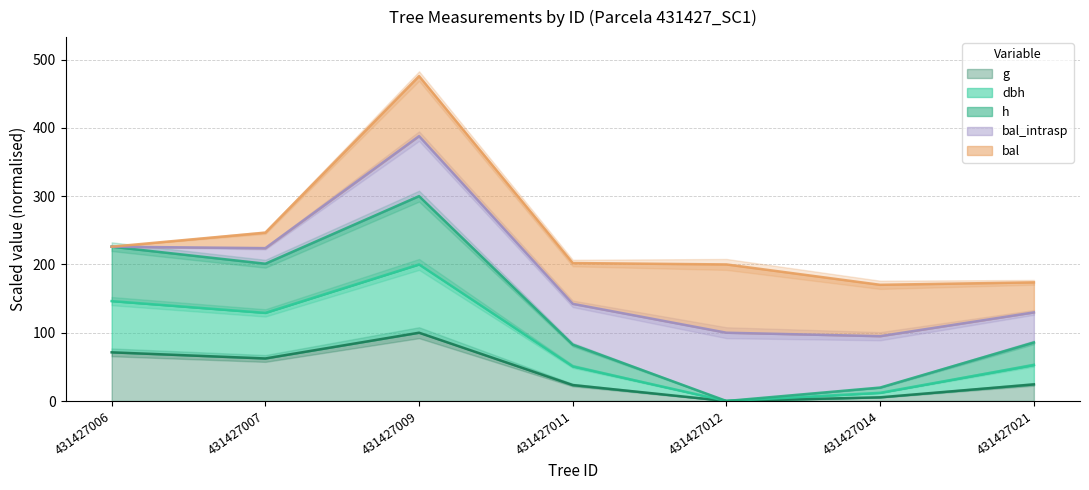

What is the greatest value displayed?

300.0